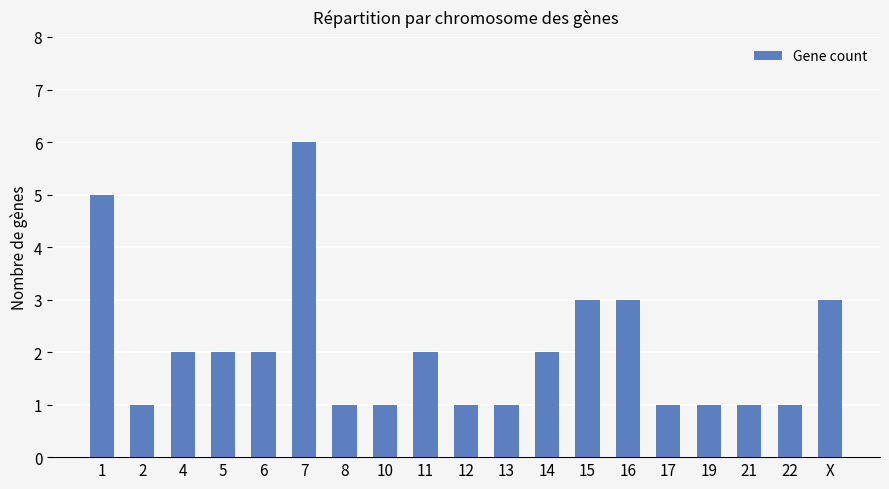

The chart shows a value of 3 at 15. True or false?

True